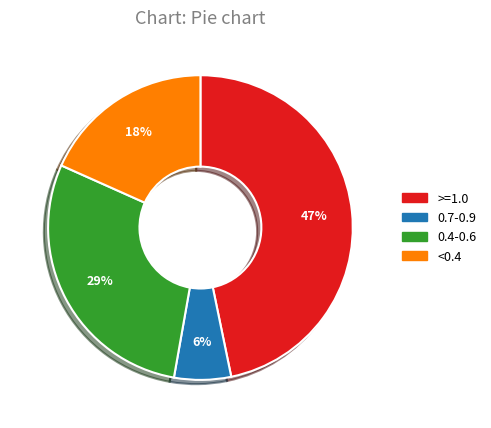

Is there a majority slice in this chart?

No